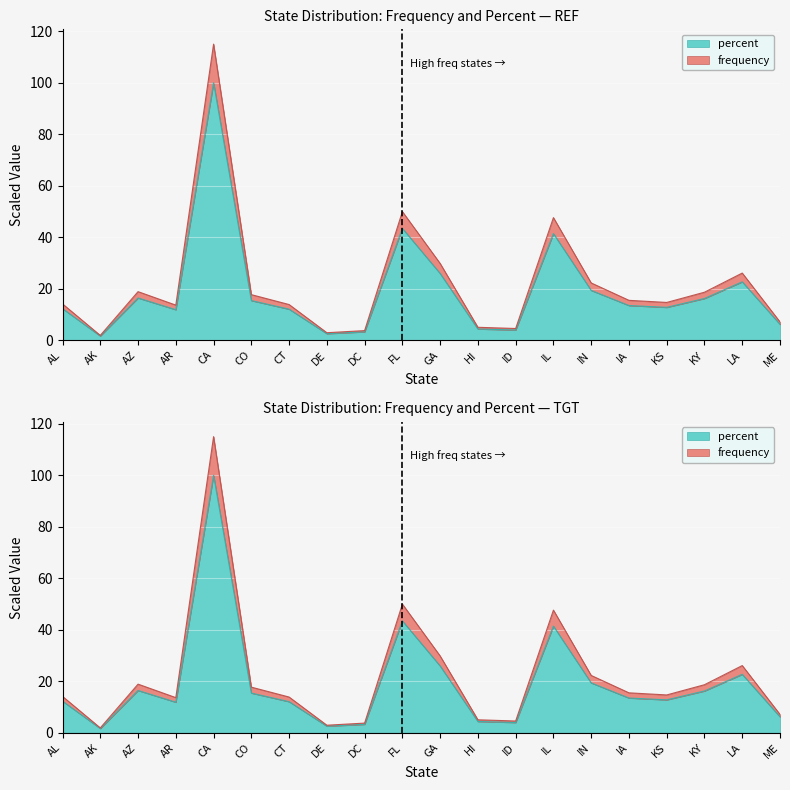

What is the label of the 13th point from the left?

ID